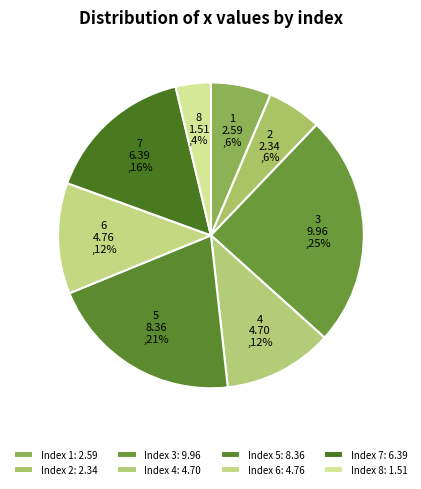

How many segments does this pie chart have?

8